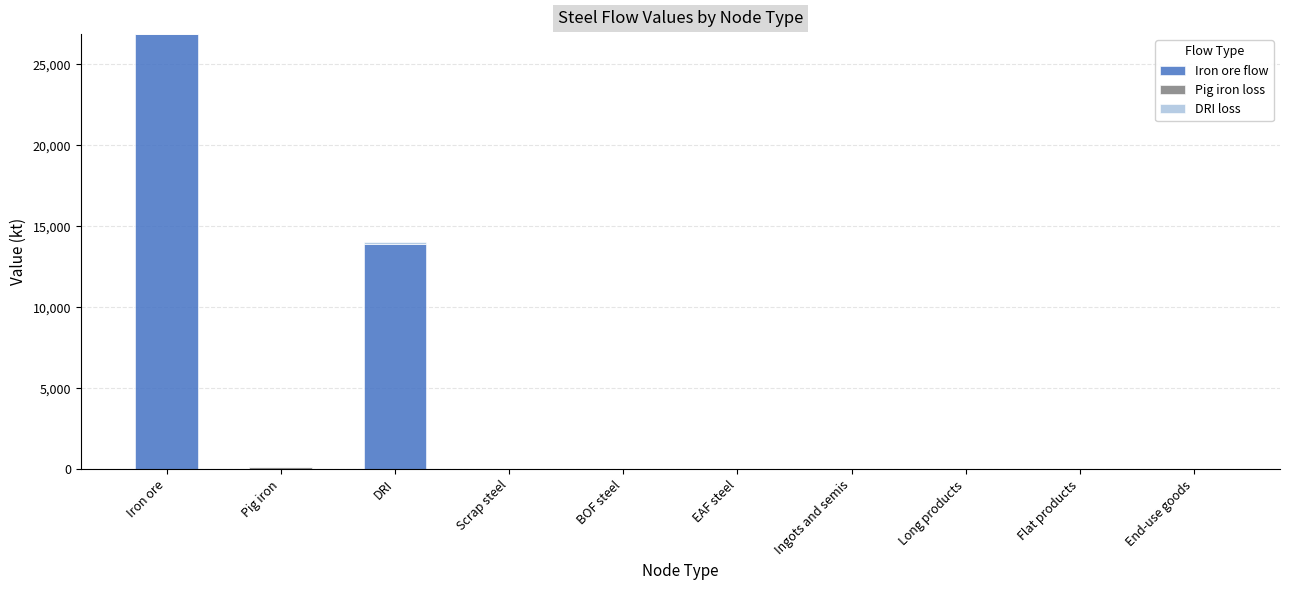

Count the number of data series in this chart.

3